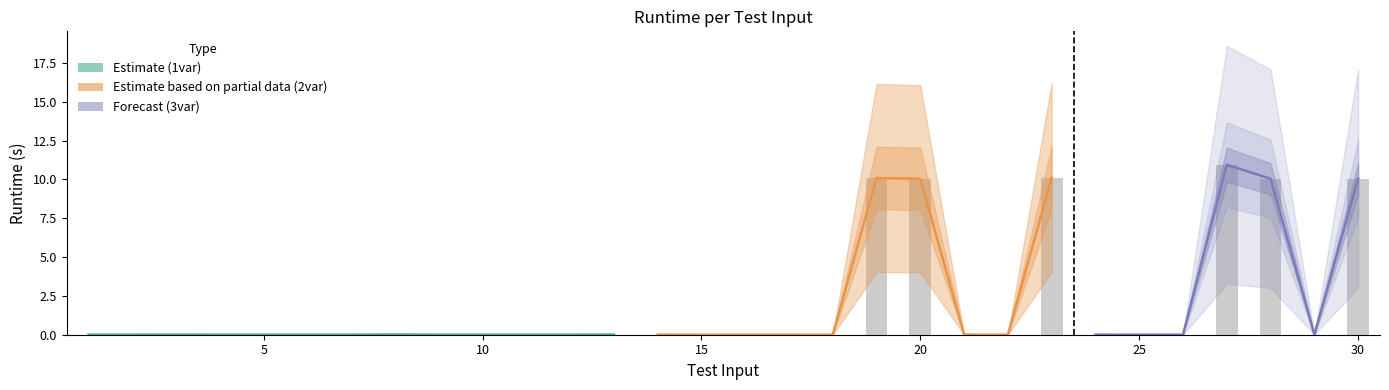

Between 11 and 19, which is larger?

19